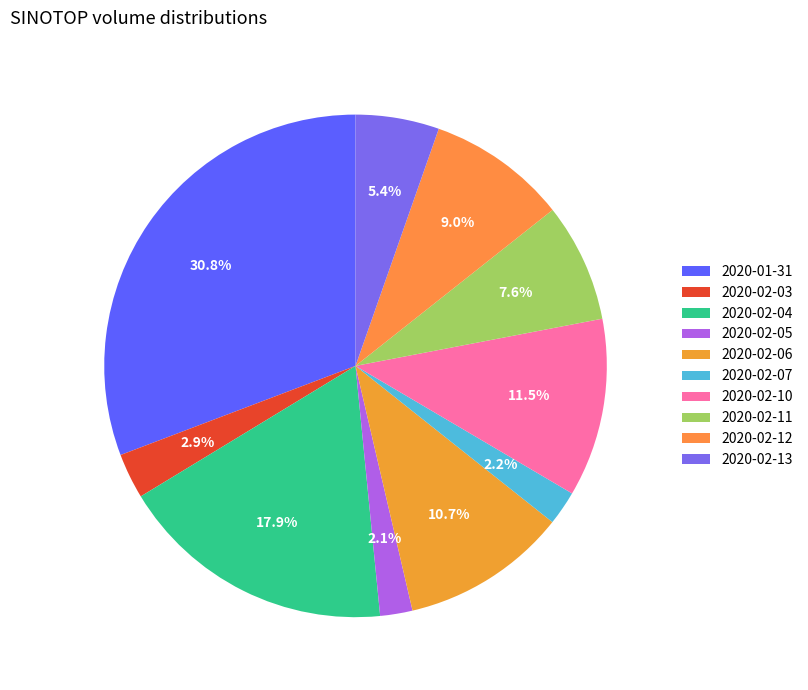

Is there any slice that represents more than half of the pie?

No